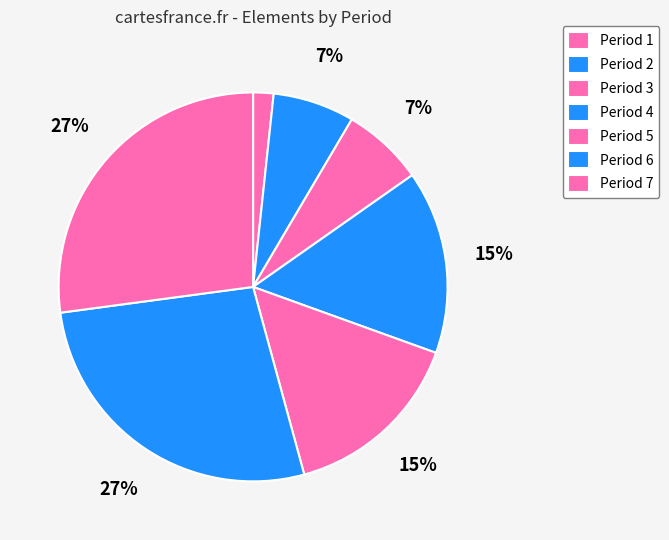

To the nearest percent, what is the average slice percentage?

14%